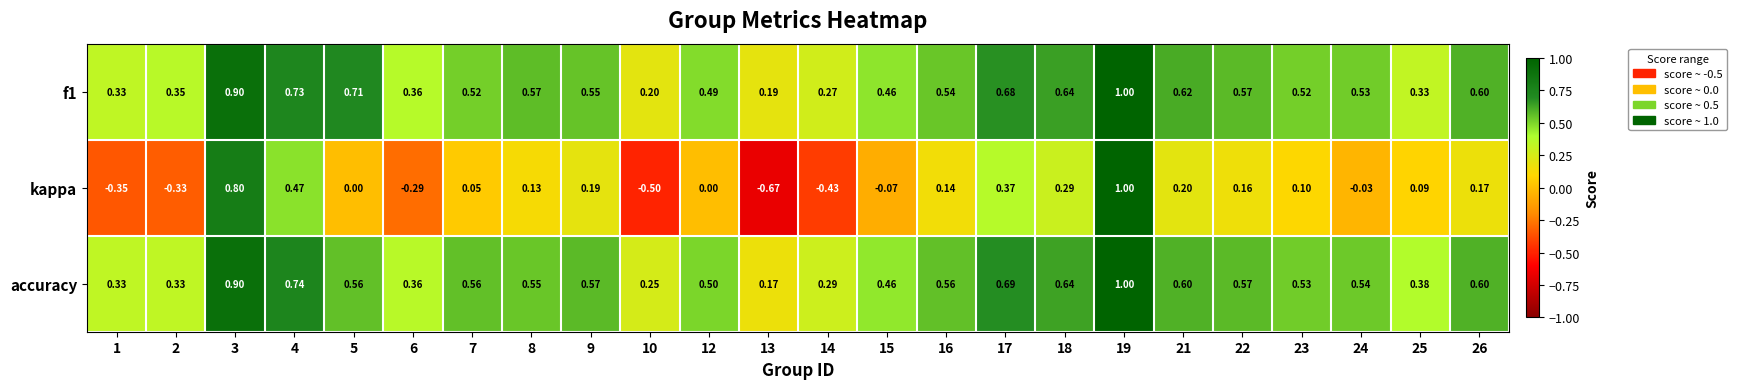

Is the value of kappa at 22 greater than the value of accuracy at 9?

No